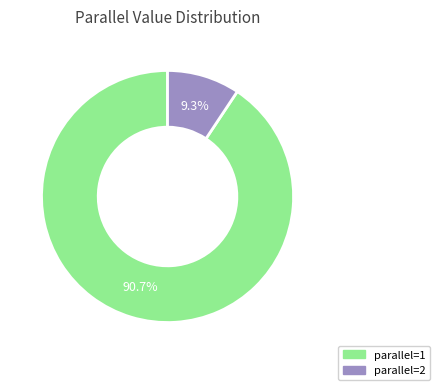

Which slice is the largest?

parallel=1